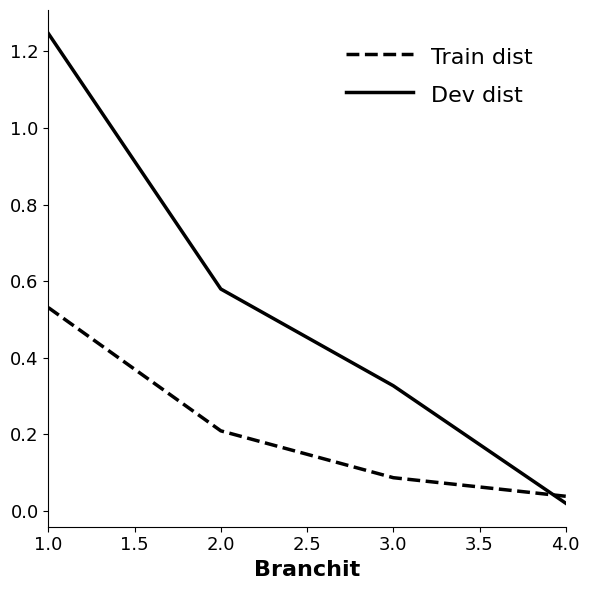

True or false: Train dist has a value of 0.1 at 3.0.

True